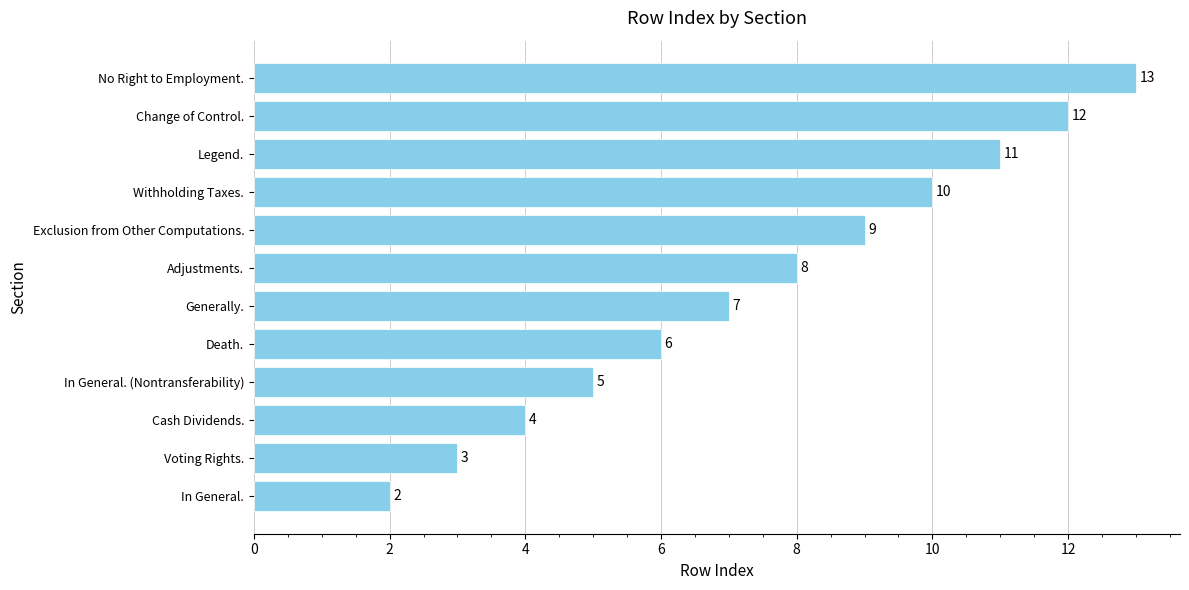

How many distinct data groups are displayed?

1